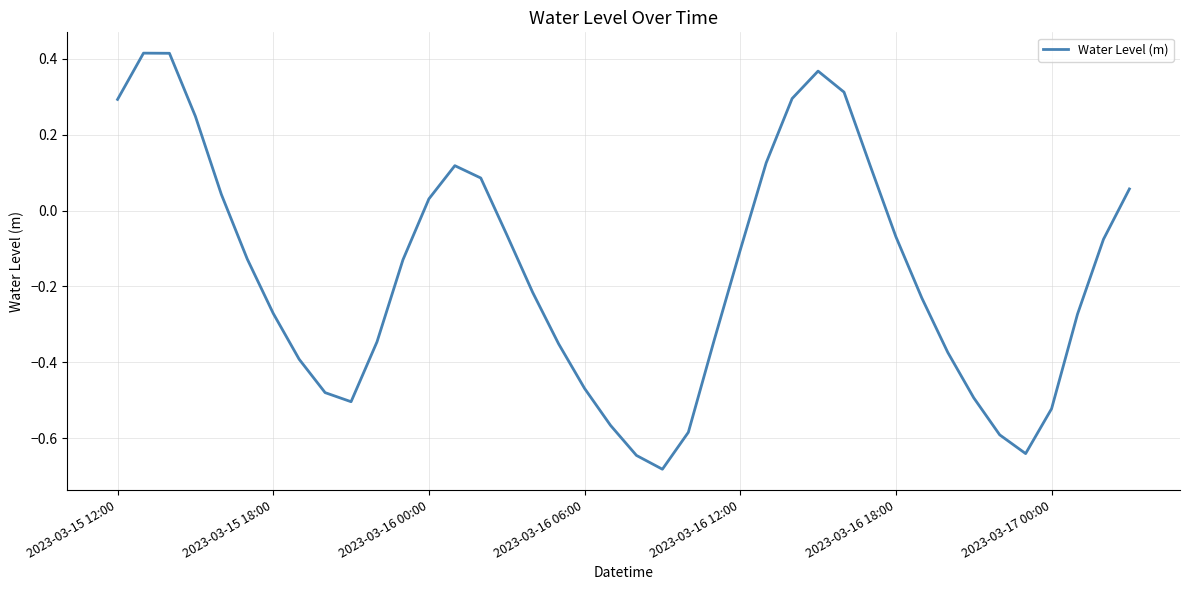

How many values are below 0?

26